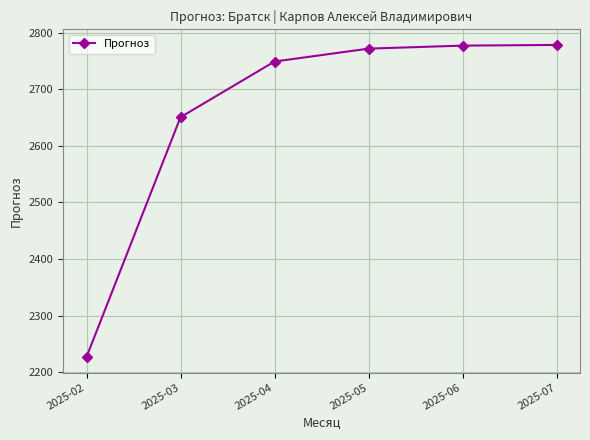

What is the average value?

2658.9